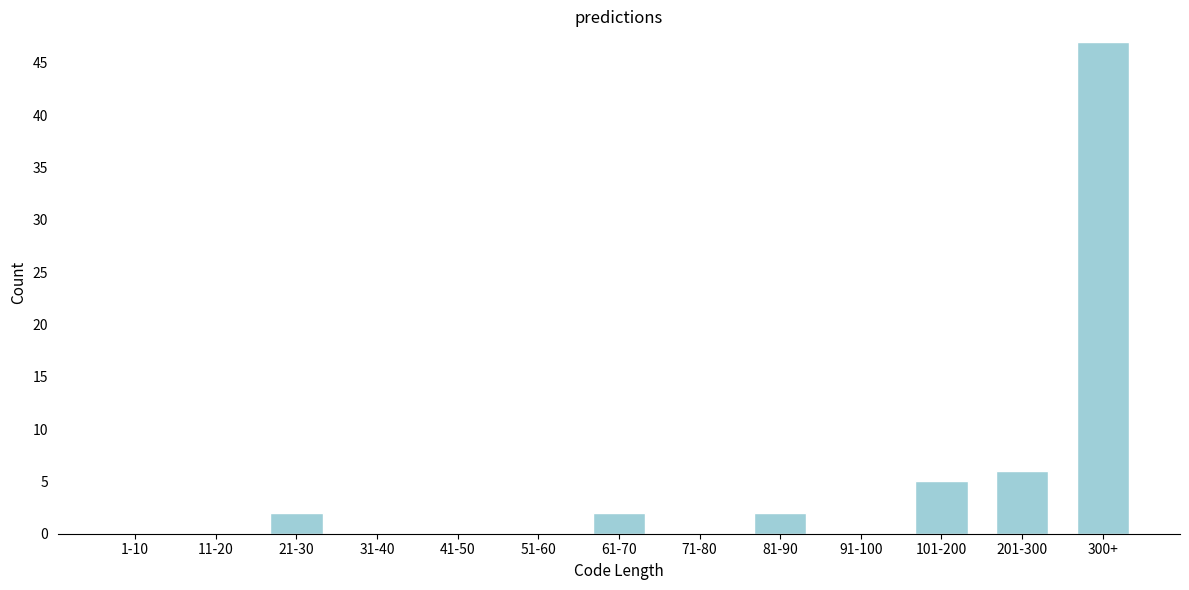

Reading right to left, list all the values displayed in this chart.

300+=47	201-300=6	101-200=5	91-100=0	81-90=2	71-80=0	61-70=2	51-60=0	41-50=0	31-40=0	21-30=2	11-20=0	1-10=0